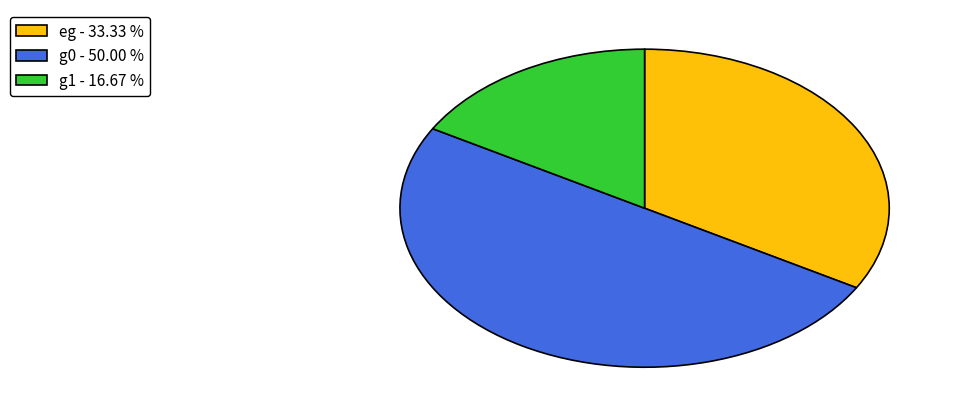

Does eg - 33.33 % represent more than half of the total?

No